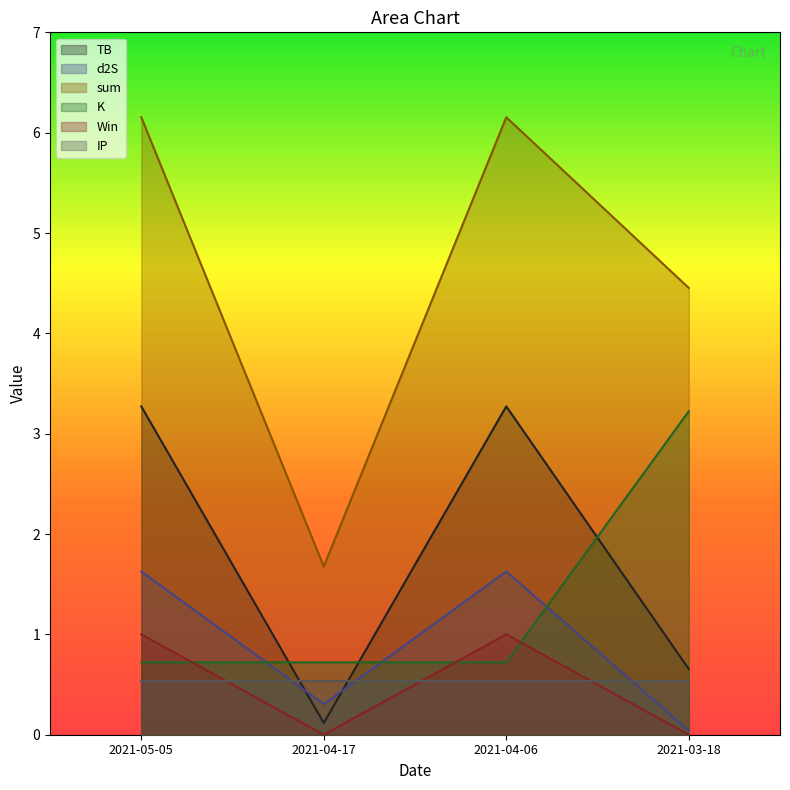

At which label does d2S reach its minimum?

2021-03-18